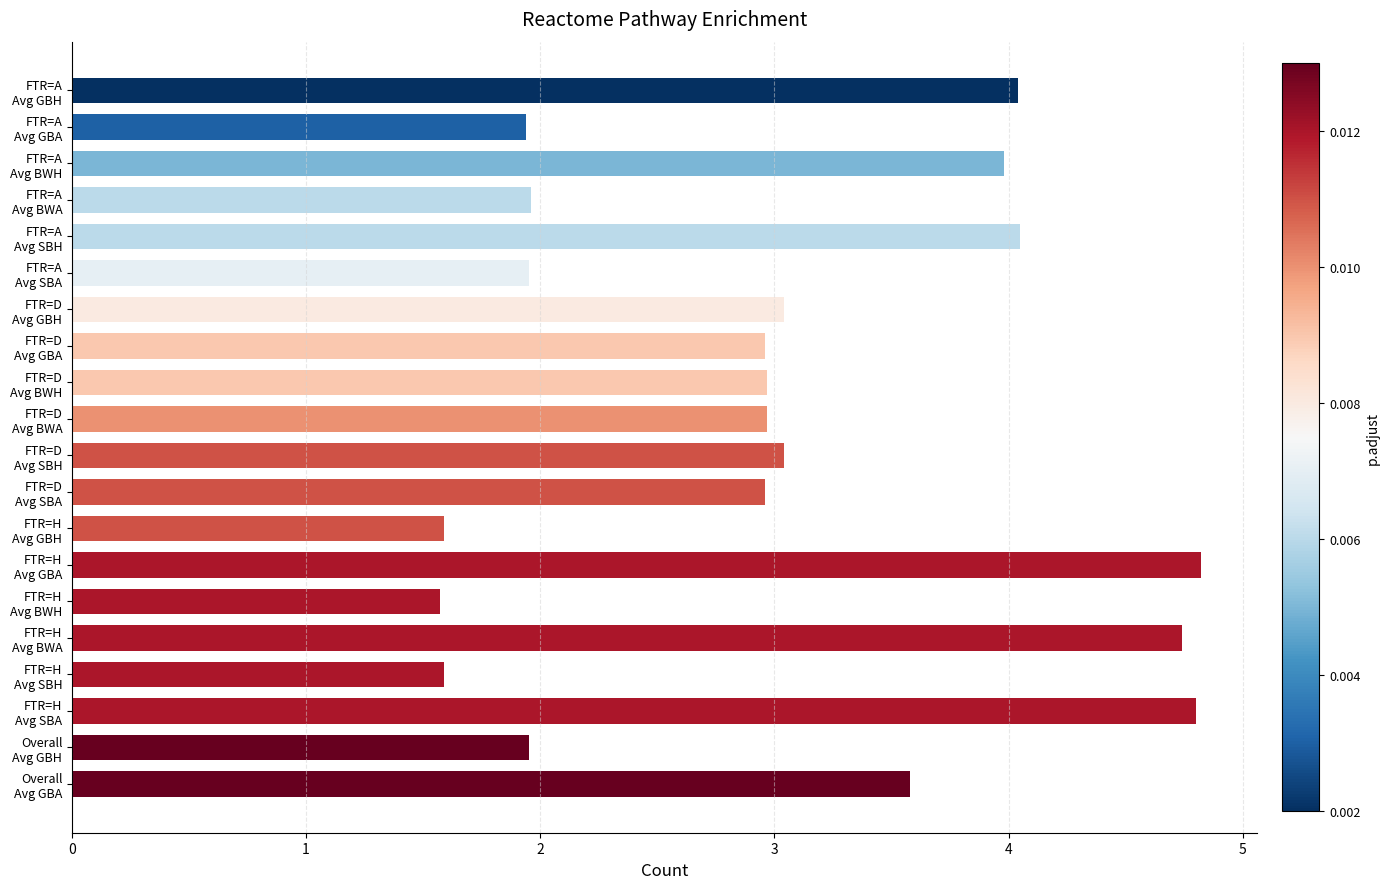

What is the minimum value shown in the chart?

1.6